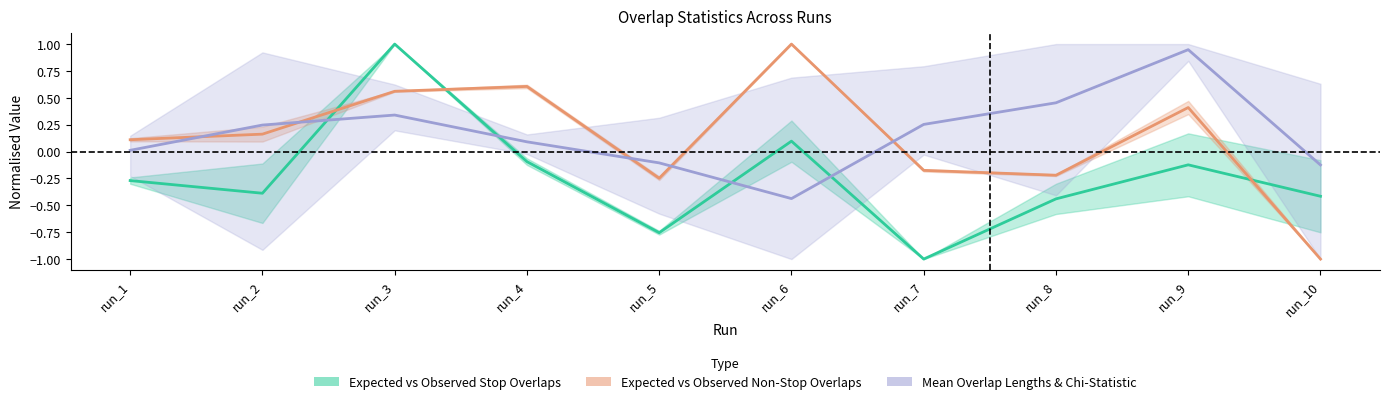

At which category is the sum across all series the highest?

run_3